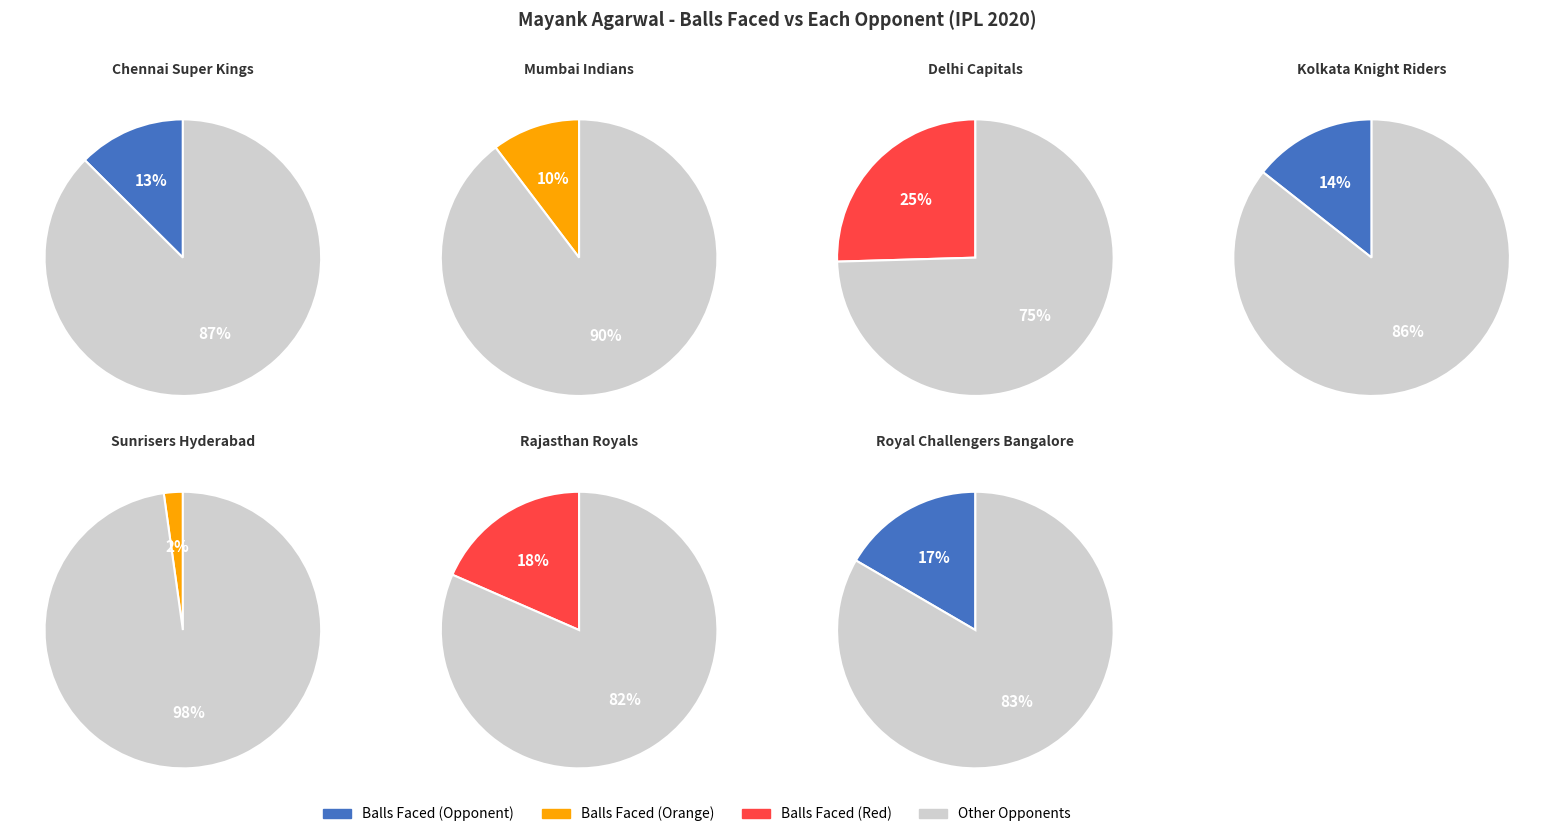

Combined, what portion of the pie is Sunrisers Hyderabad and Delhi Capitals?

27.7%